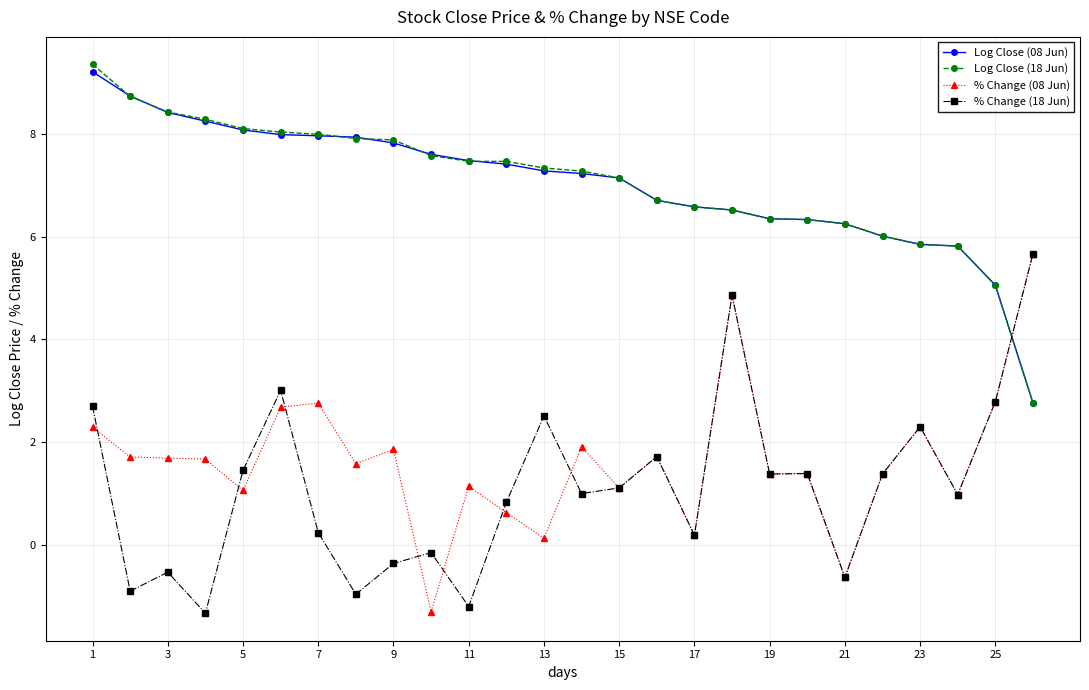

What is the minimum value for % Change (08 Jun)?

-1.3